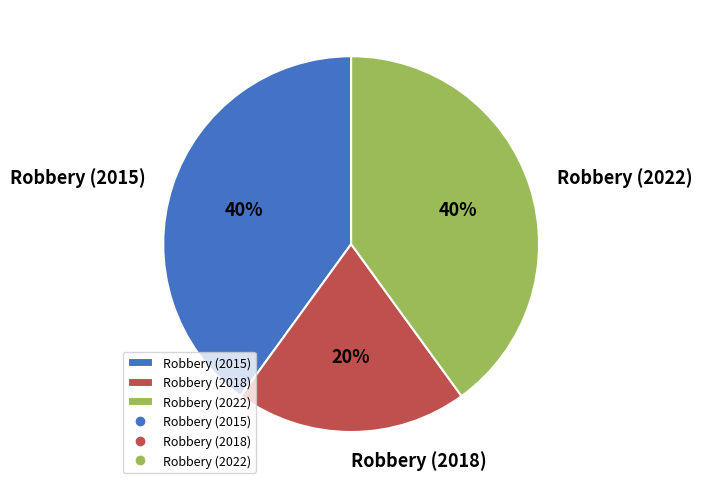

To the nearest percent, what percentage of the pie is Robbery (2022)?

40%